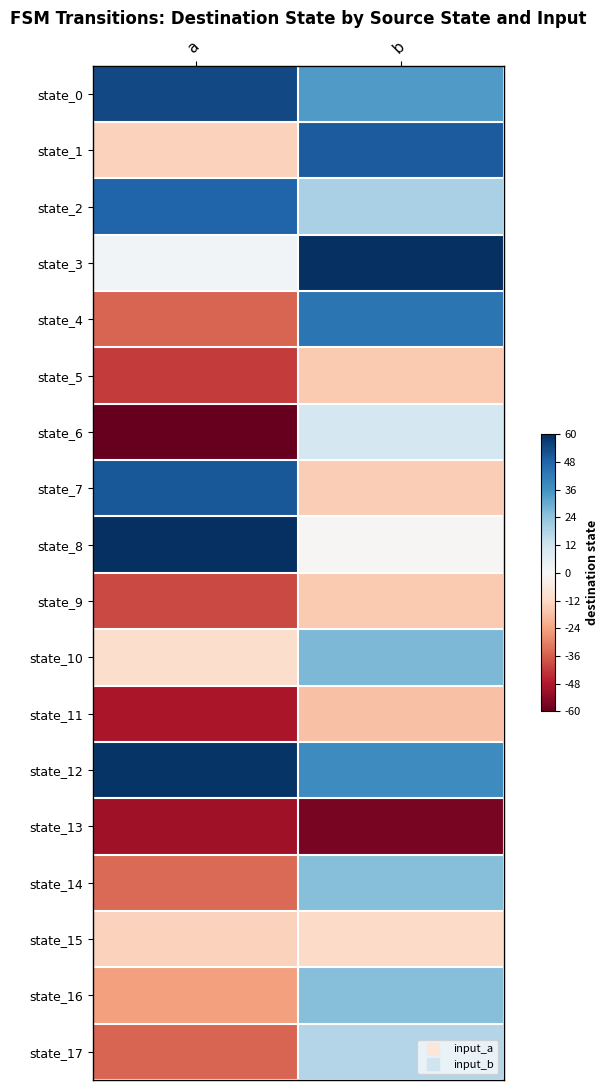

At which category does the chart reach its minimum across all series?

a